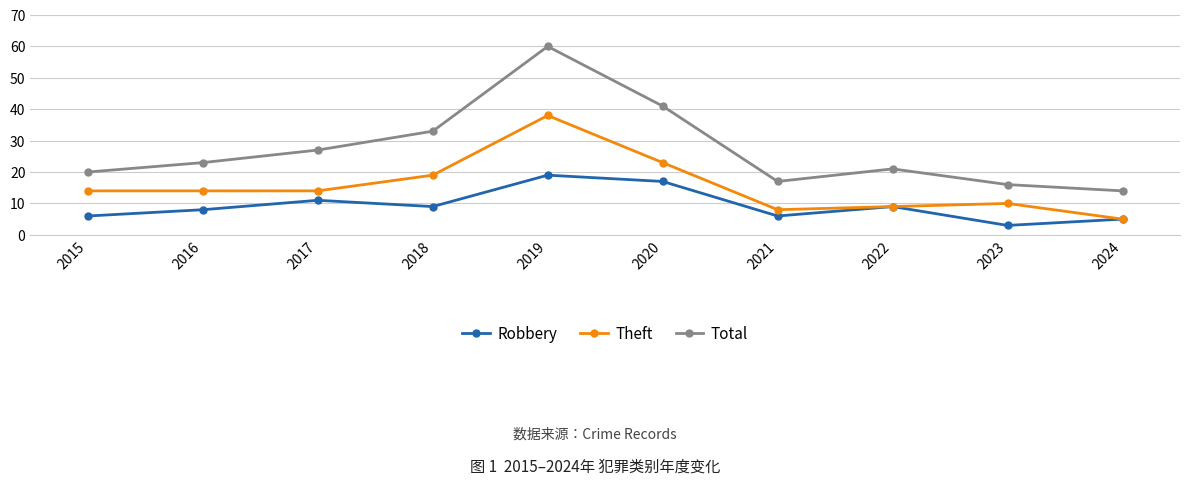

What are all the series names shown in the legend?

Robbery, Theft, Total